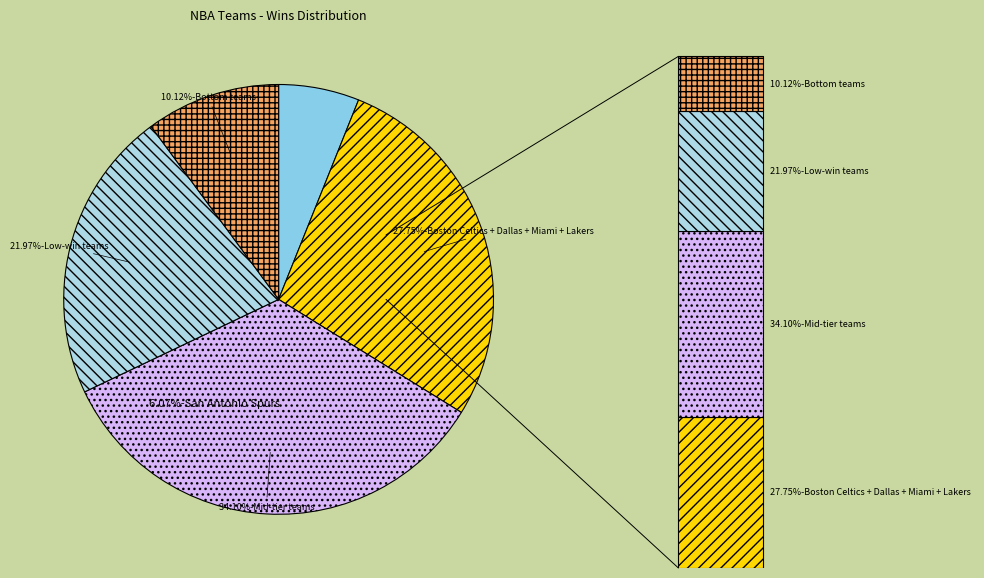

Combined, do Detroit Pistons and Golden State Warriors account for over 50%?

No